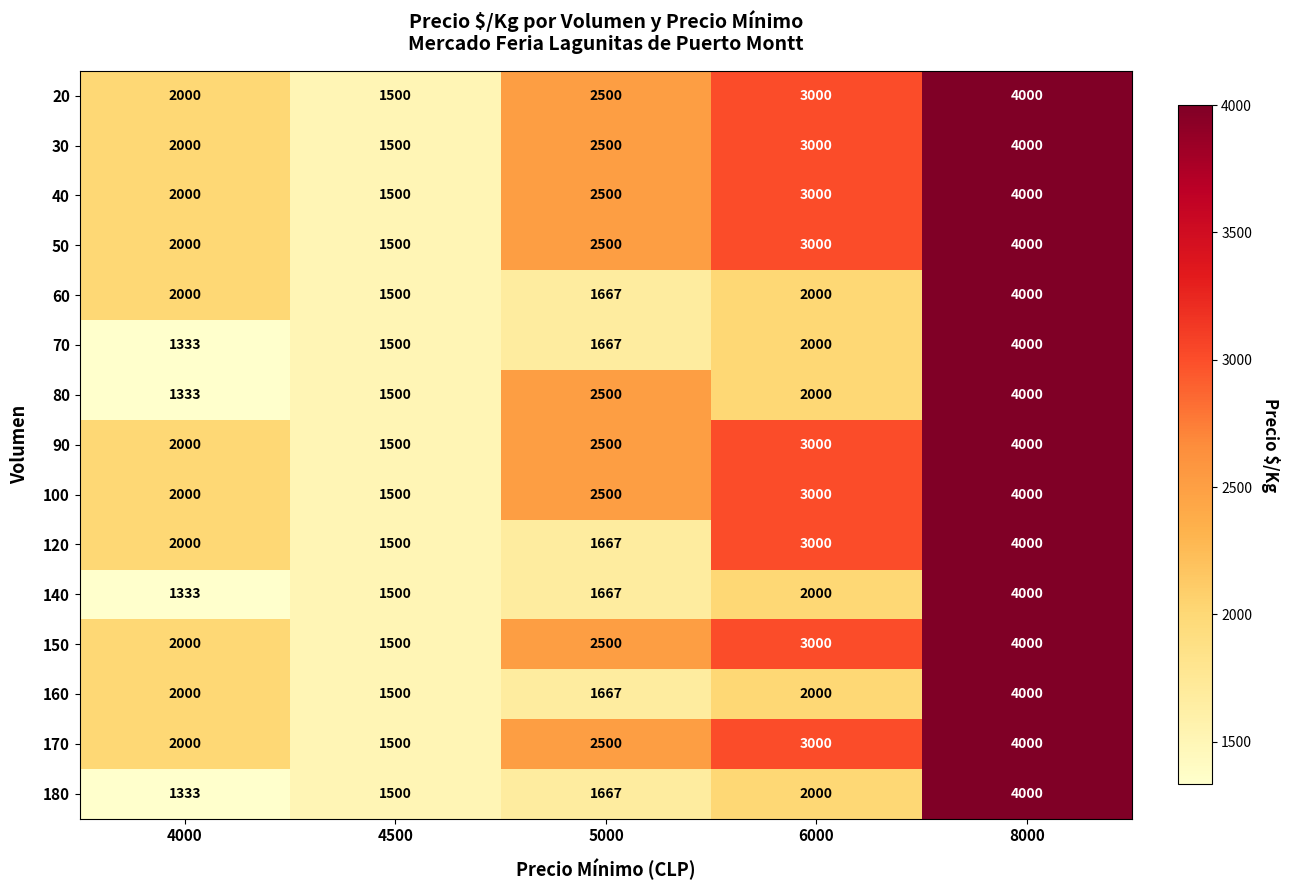

What is the total value across all series at 4000?

27332